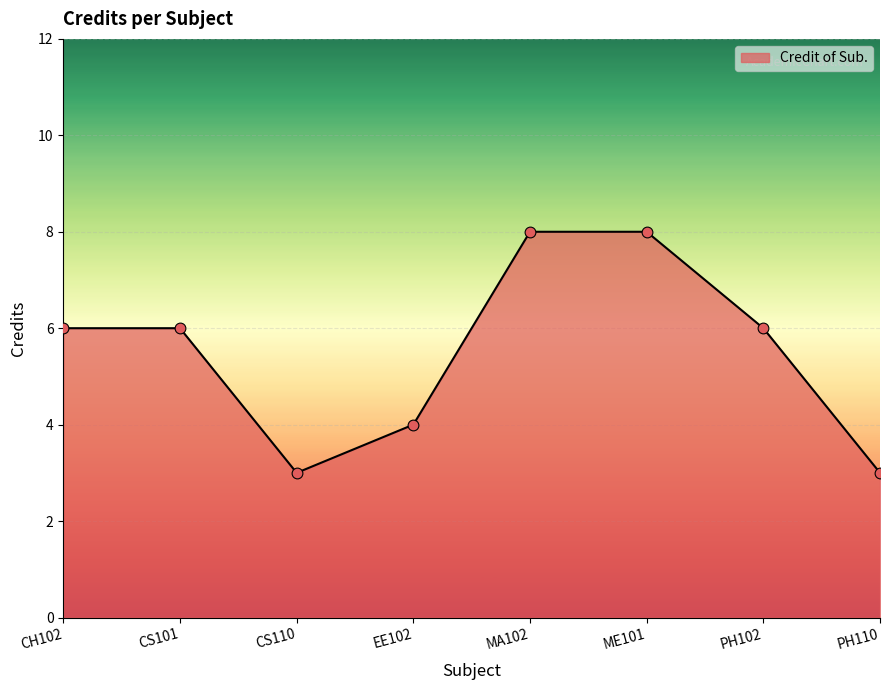

What is the ratio of the value at MA102 to the value at PH110?

2.7